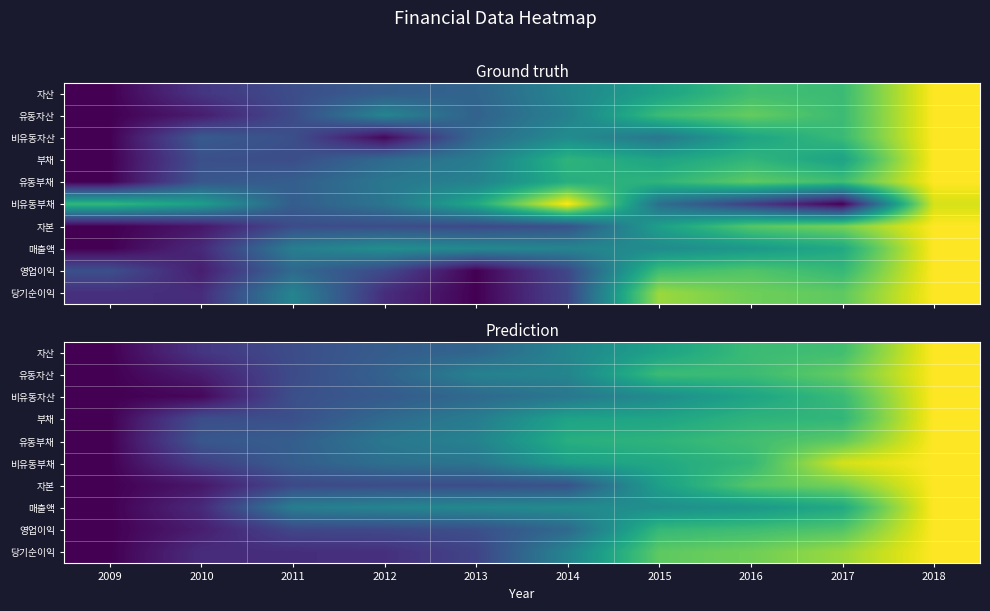

True or false: 영업이익 has a value of 0.3 at 2014.

True